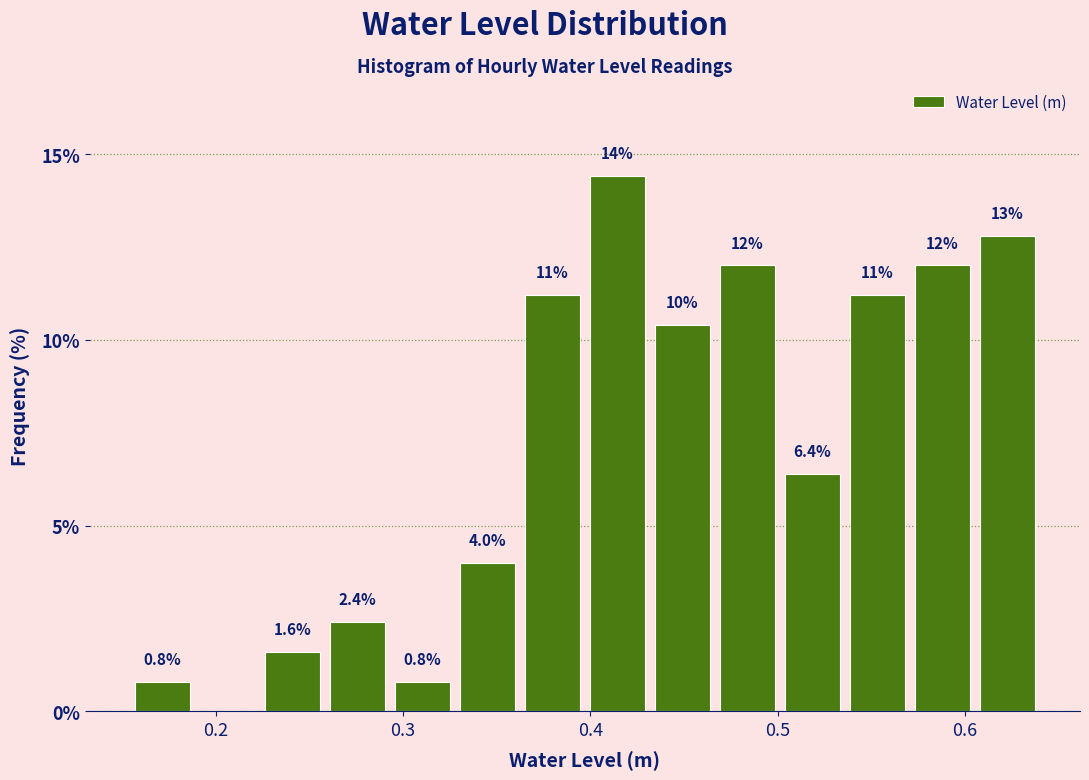

Around what value on the x-axis is the tallest bar? Give the approximate position of its centre, as read against the axis.

0.41